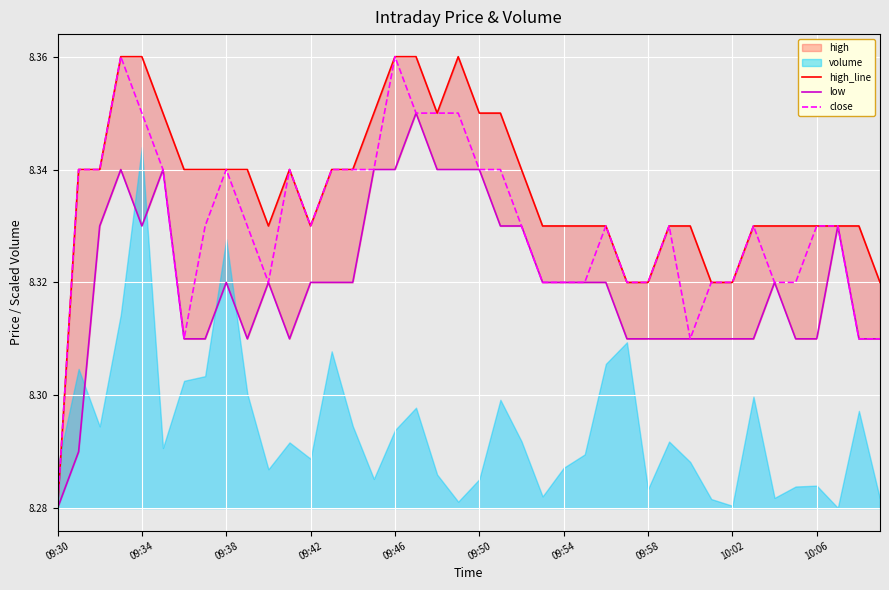

True or false: close has a value of 13.7 at 09:58.

False